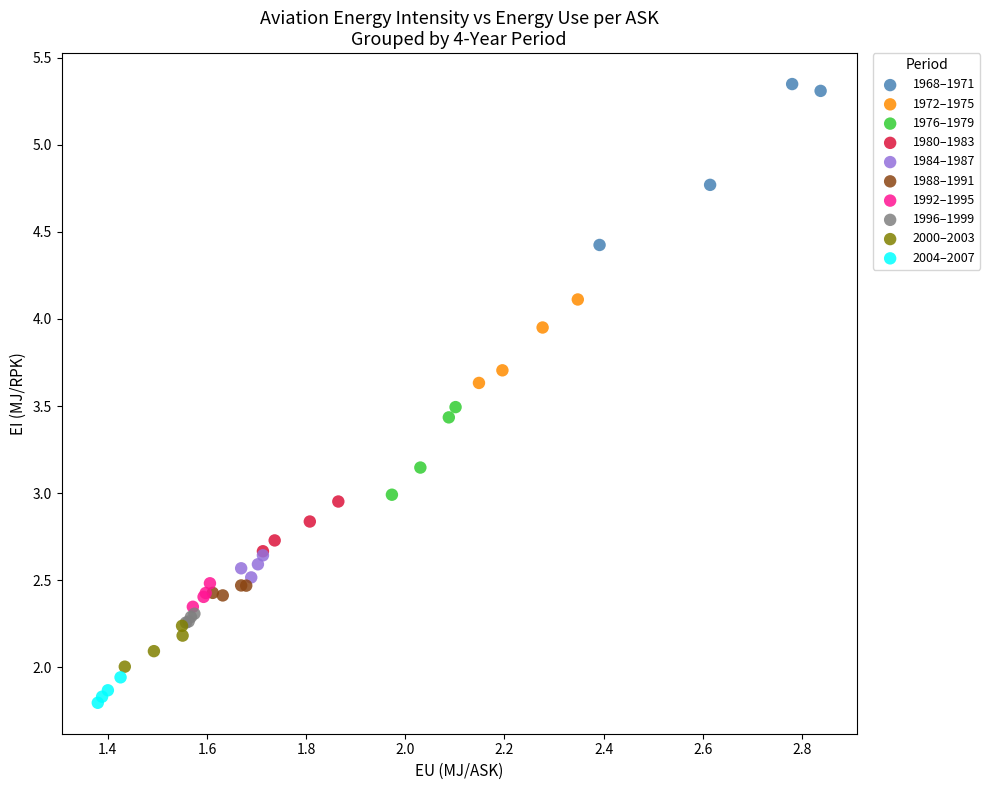

What are all the series names shown in the legend?

1968–1971, 1972–1975, 1976–1979, 1980–1983, 1984–1987, 1988–1991, 1992–1995, 1996–1999, 2000–2003, 2004–2007